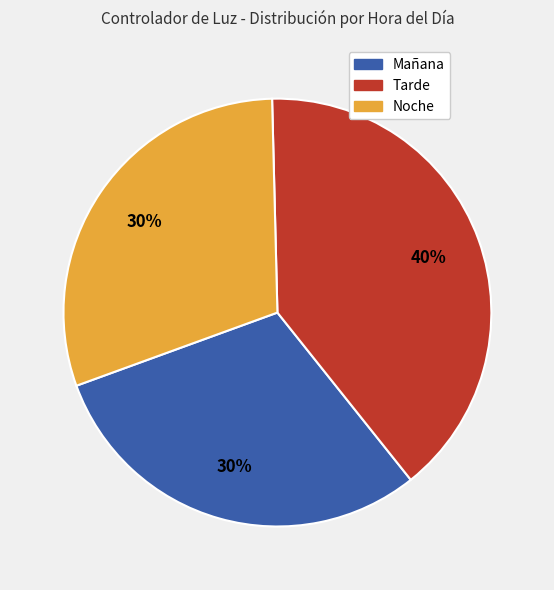

To the nearest percent, what is the difference between the largest and smallest slice percentages?

10%